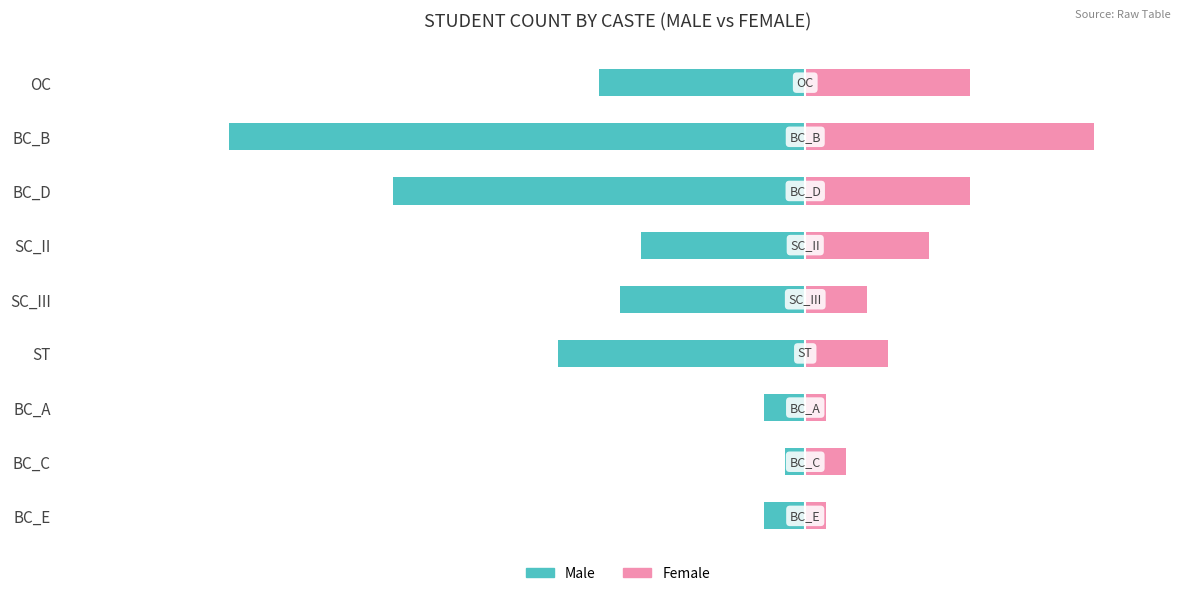

How many data points in Male are above -9?

4